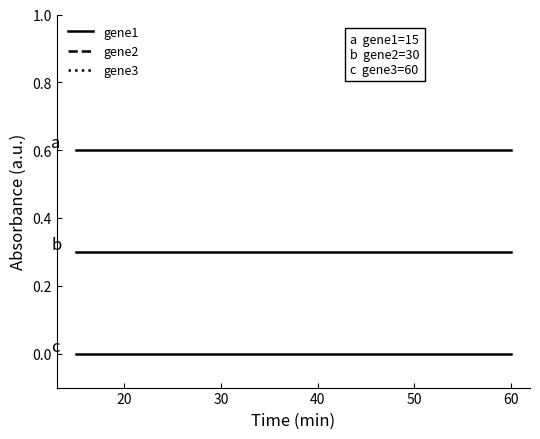

What is the value of the gene2 point at the 1st from the left?

0.3